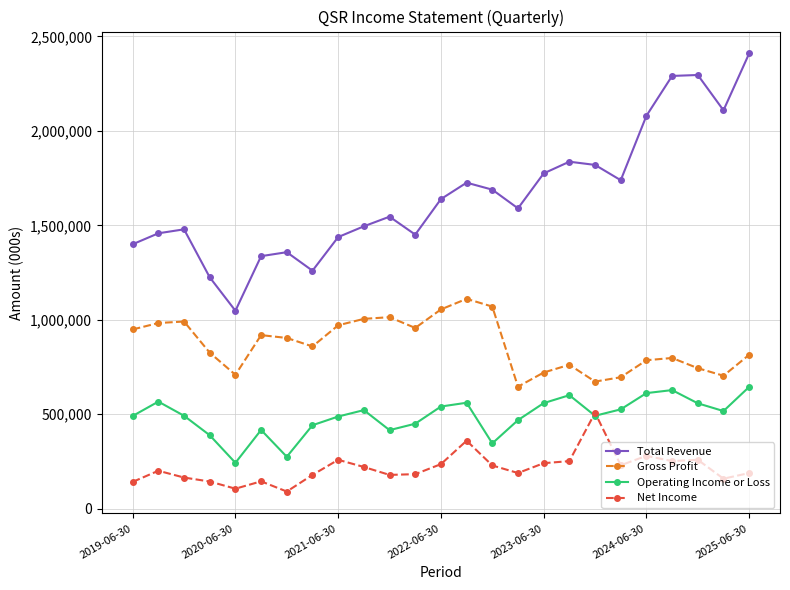

Which series has the largest range (max minus min)?

Total Revenue